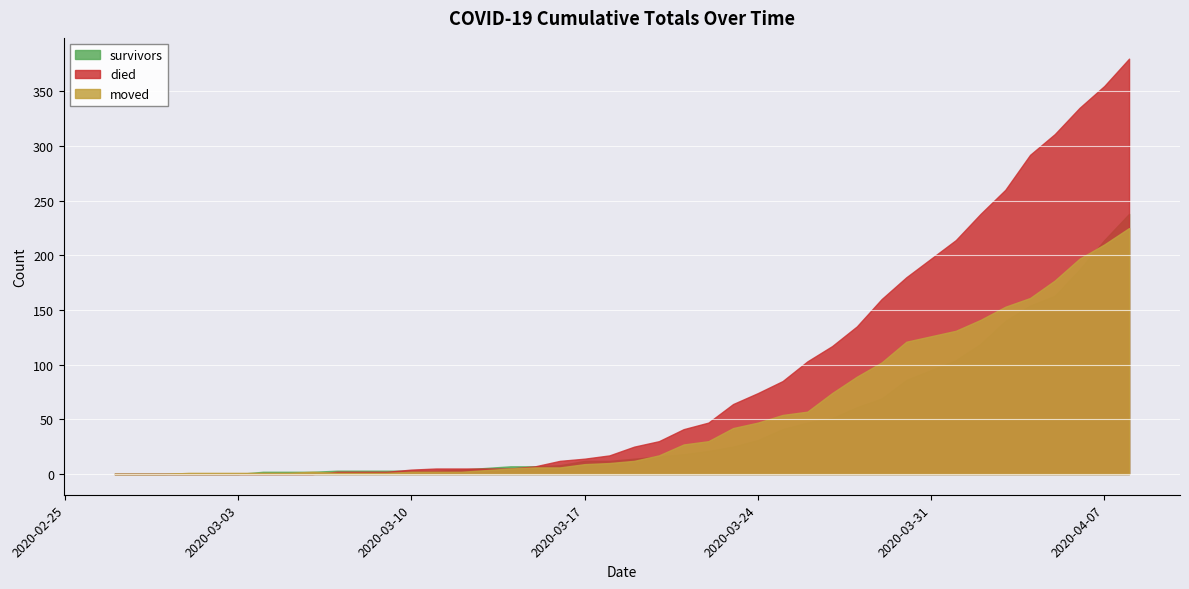

Which category has the highest value in the moved series?

2020-04-08